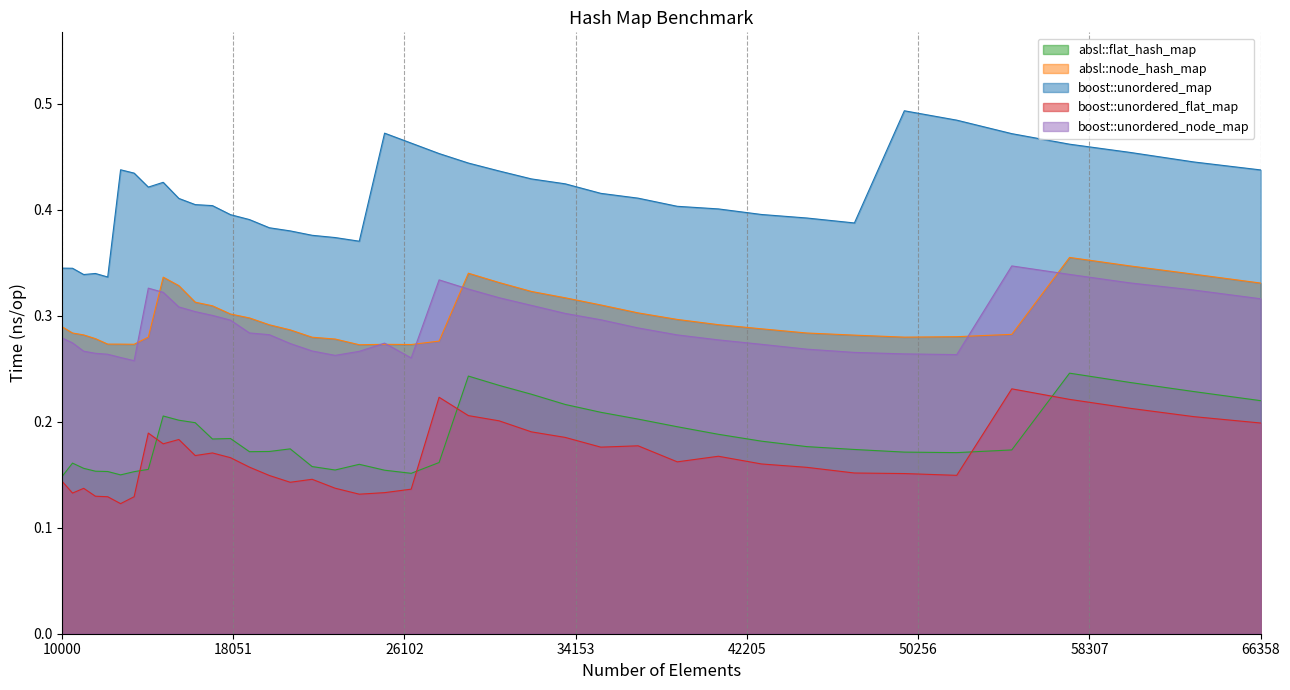

At 10500, list the series in order from largest to smallest.

boost::unordered_map, absl::node_hash_map, boost::unordered_node_map, absl::flat_hash_map, boost::unordered_flat_map